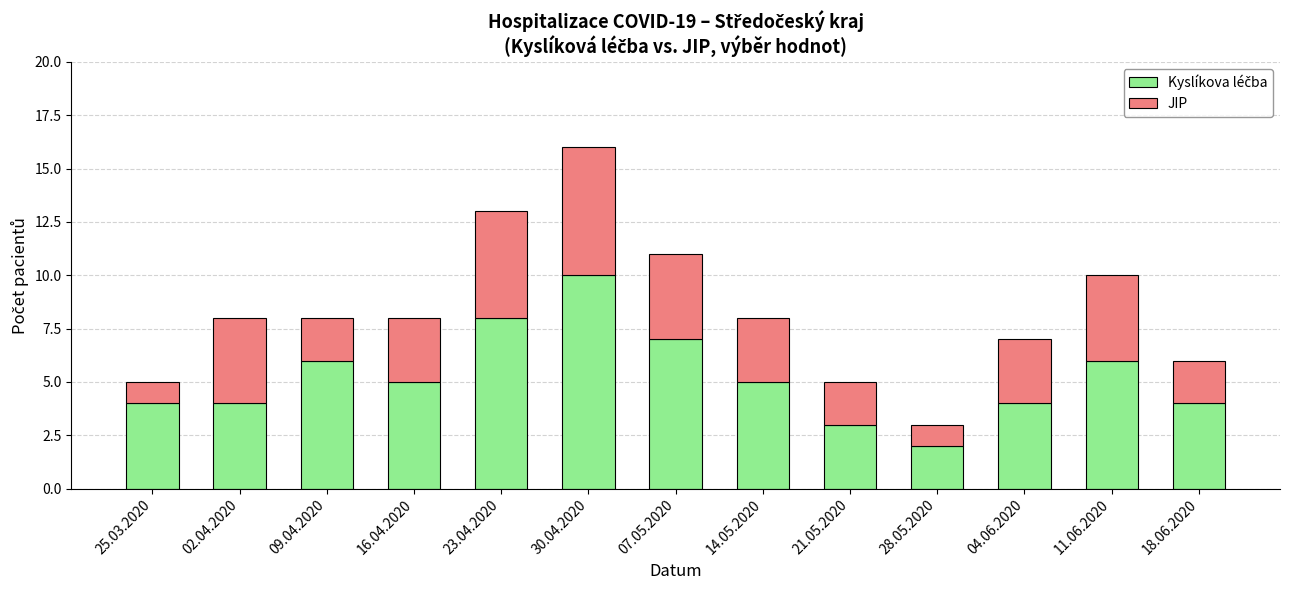

At which category is the sum across all series the highest?

30.04.2020